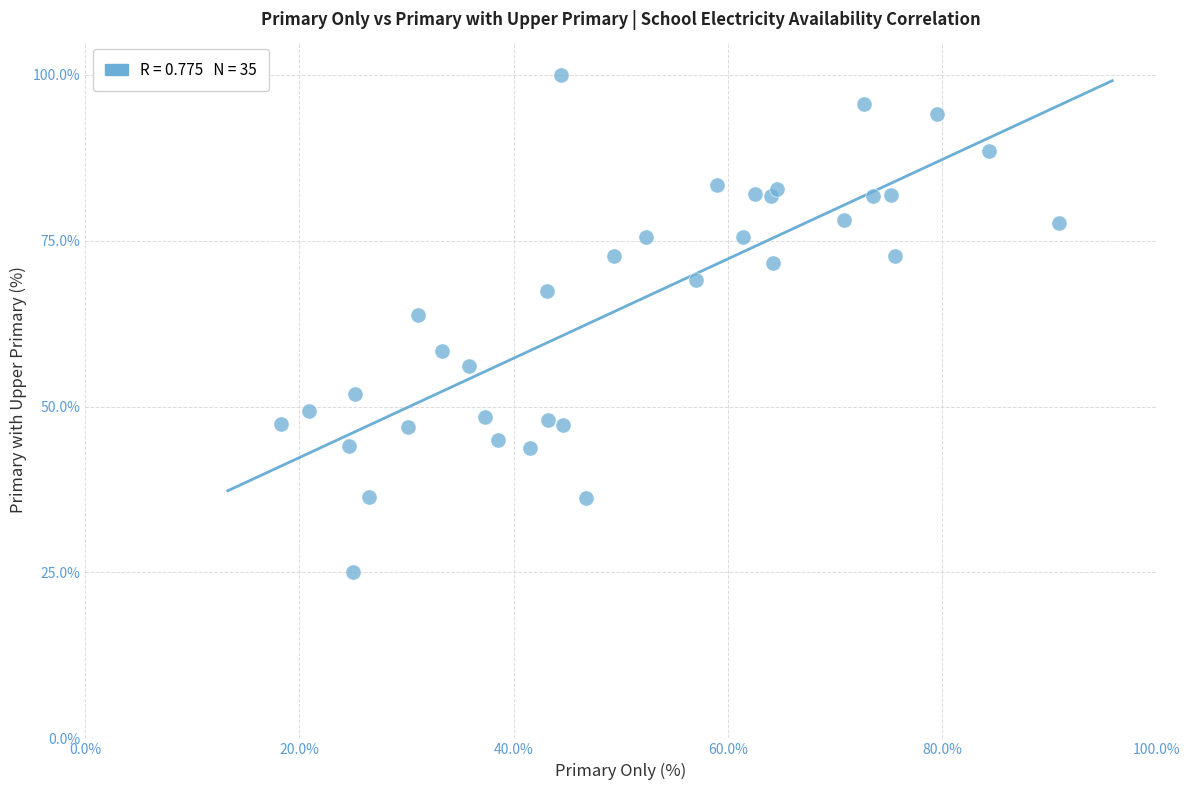

What Y value in the scatter plot is closest to 62?

63.8